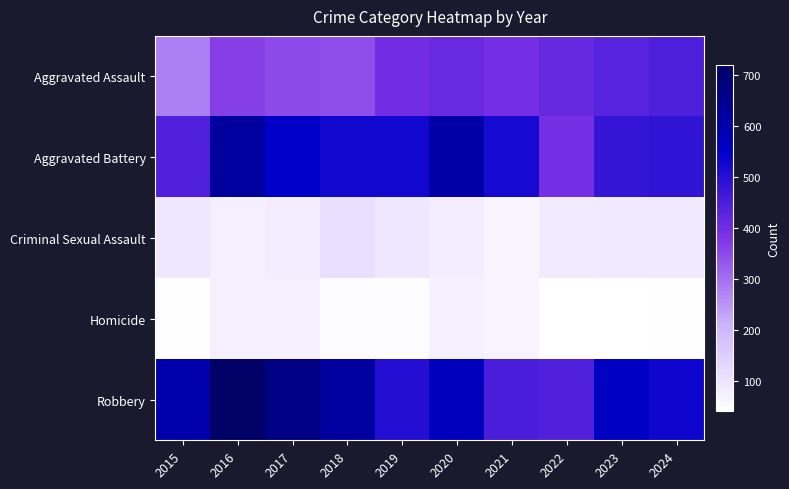

What is the greatest value displayed?

720